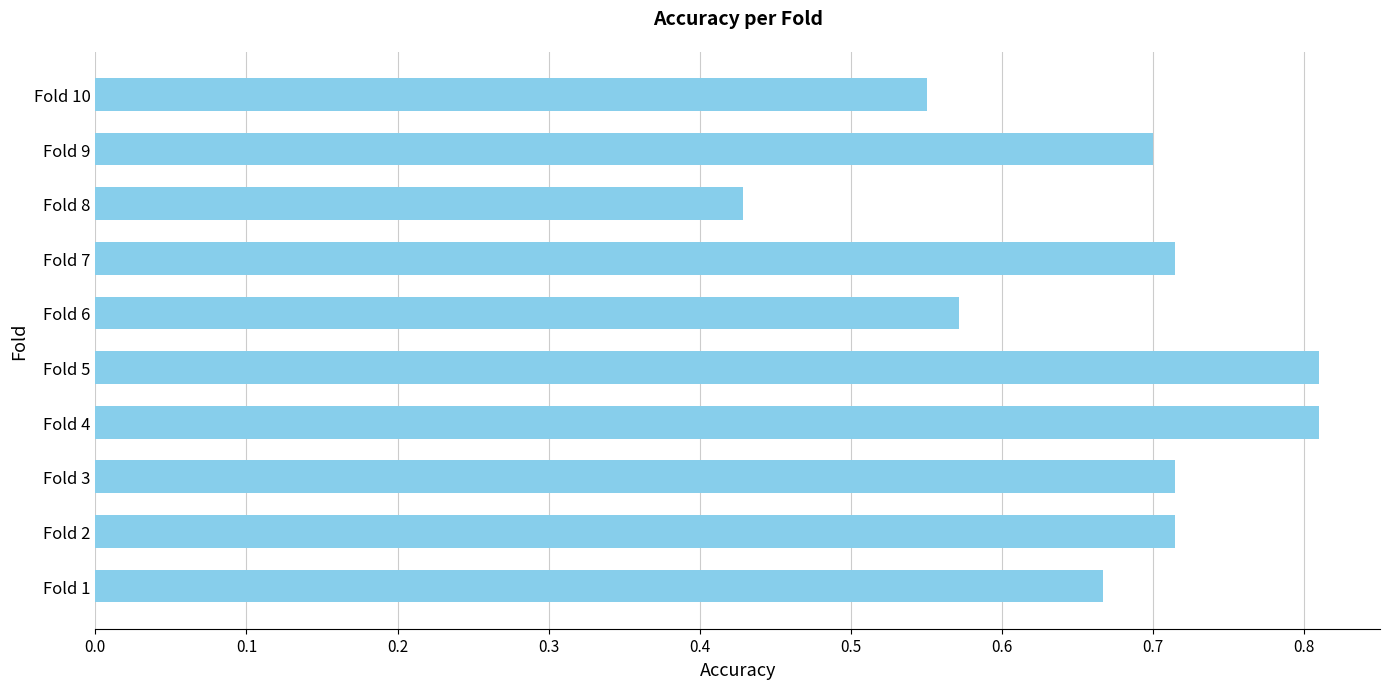

What is the difference between the second highest and second lowest values?

0.3